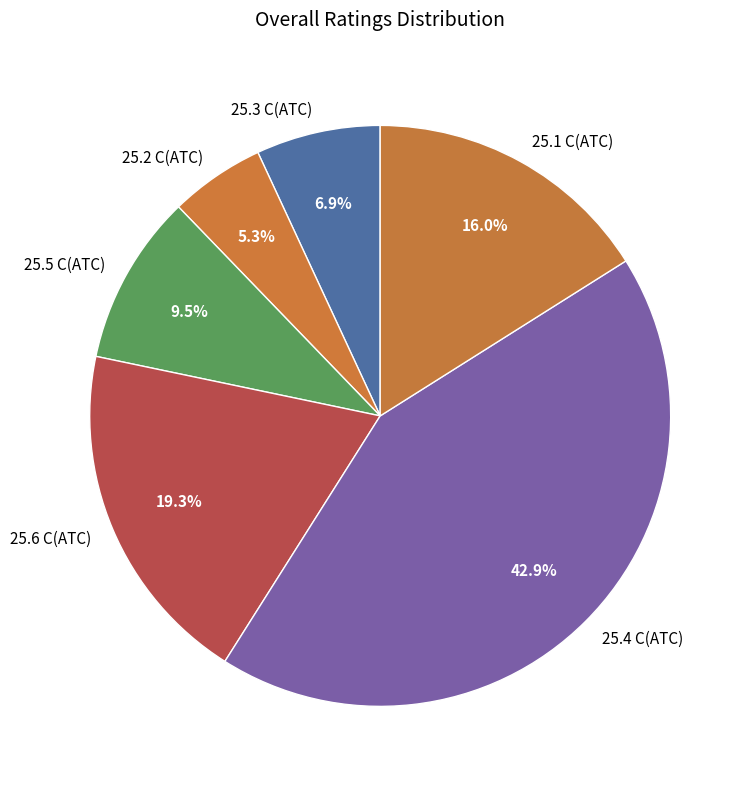

The 25.6 C(ATC) slice represents 1% of the pie. True or false?

False